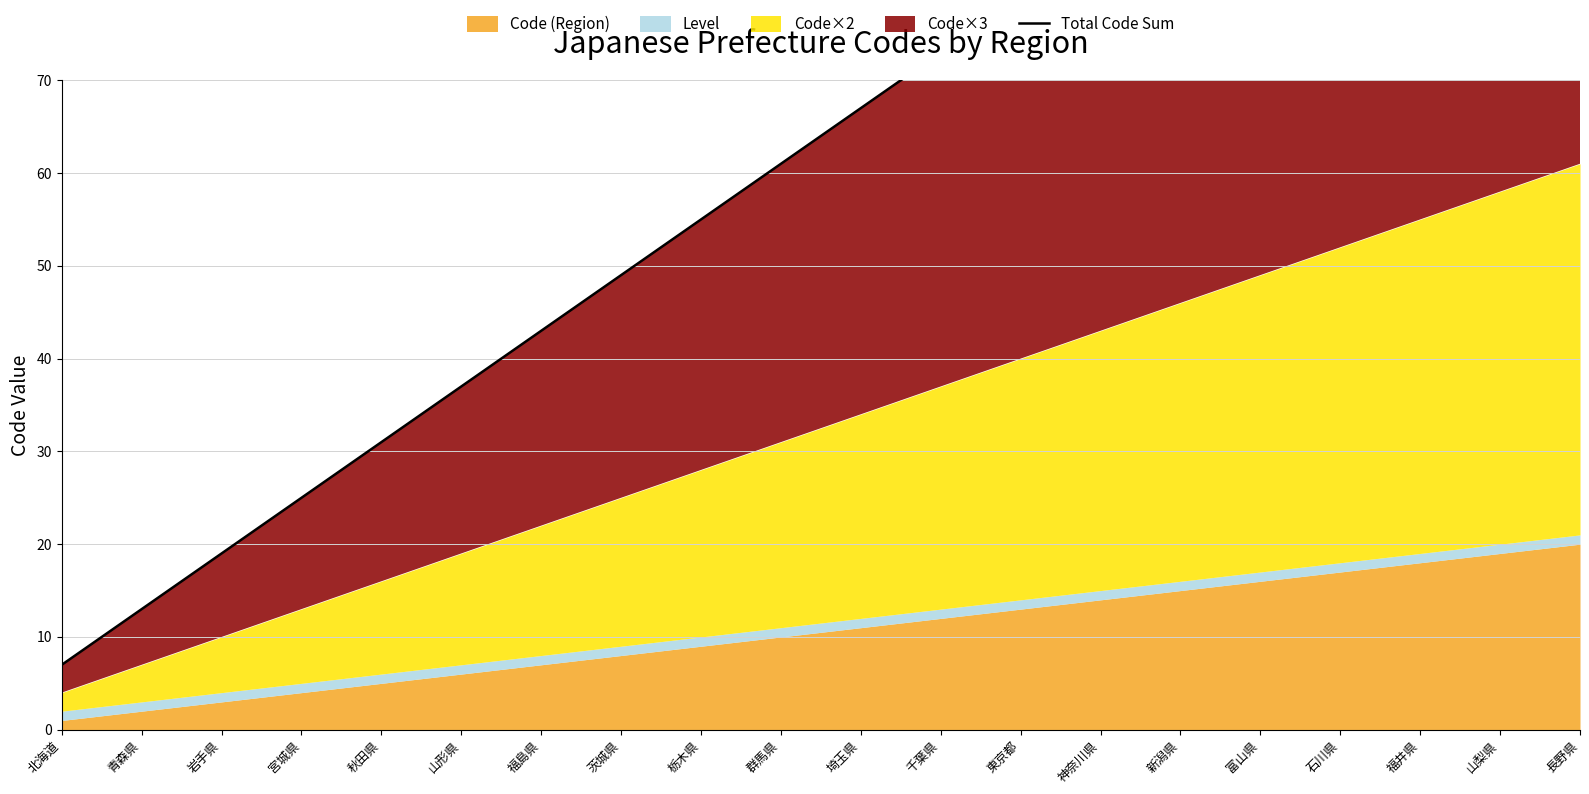

True or false: the data shows 22 at 青森県.

False